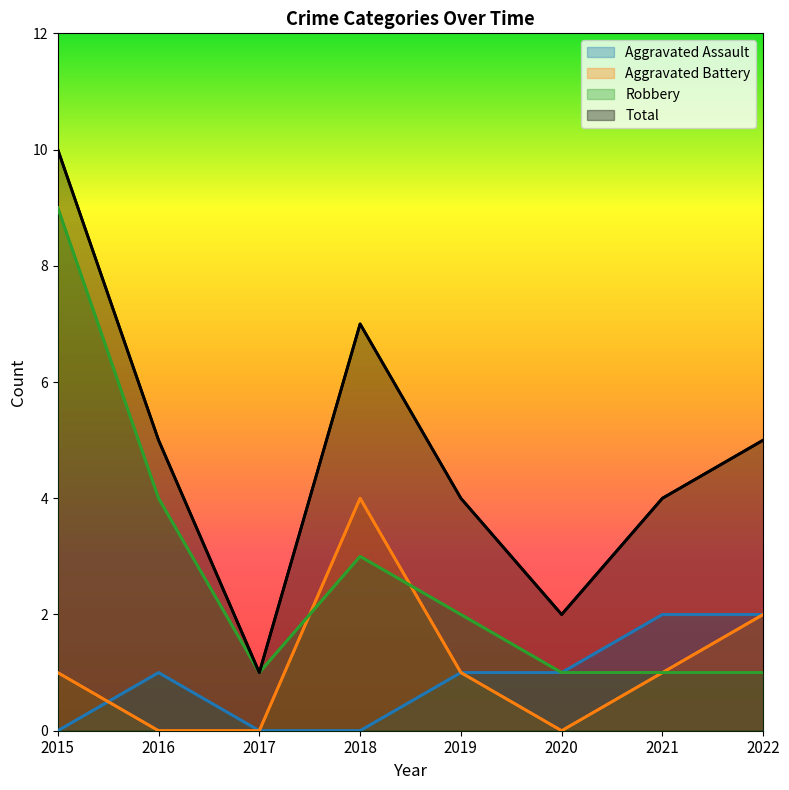

What is the sum of all Aggravated Battery values?

9